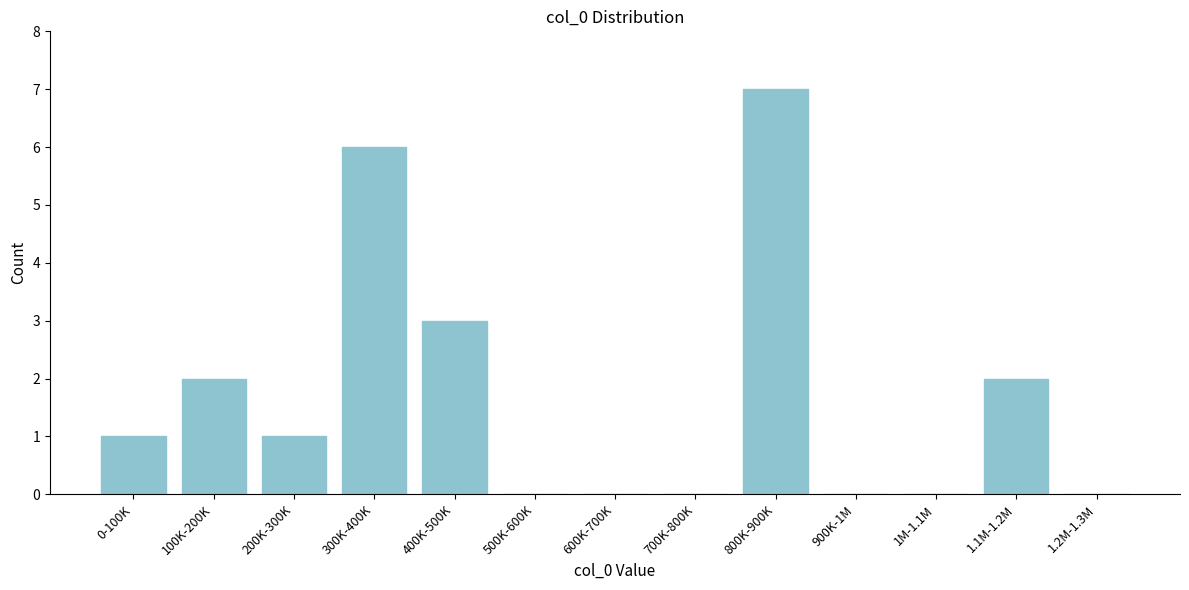

Reading right to left, list all the values displayed in this chart.

1.2M-1.3M=0	1.1M-1.2M=2	1M-1.1M=0	900K-1M=0	800K-900K=7	700K-800K=0	600K-700K=0	500K-600K=0	400K-500K=3	300K-400K=6	200K-300K=1	100K-200K=2	0-100K=1